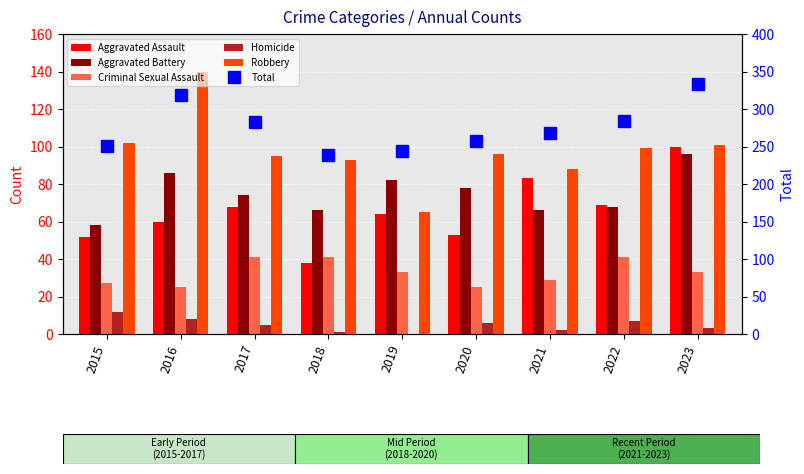

What is the value of the Robbery bar at the 6th from the left?

96